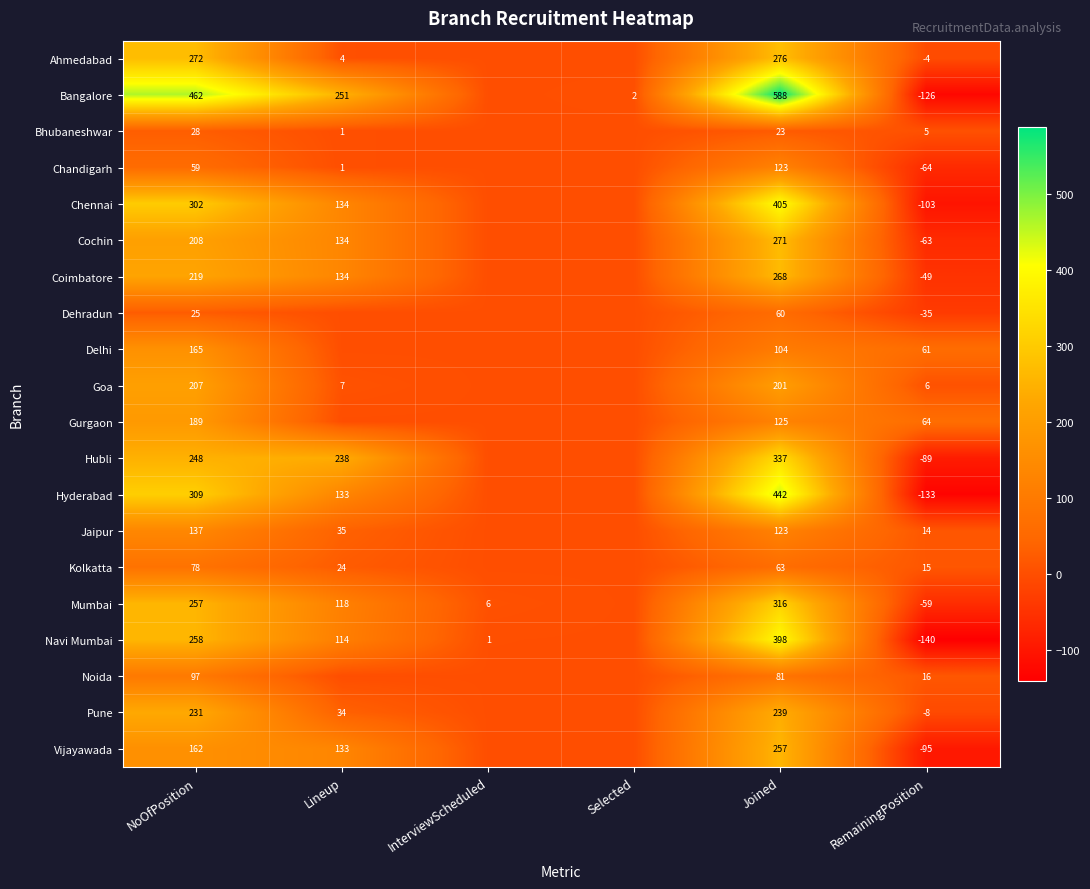

The Goa series shows 7 at Lineup. True or false?

True